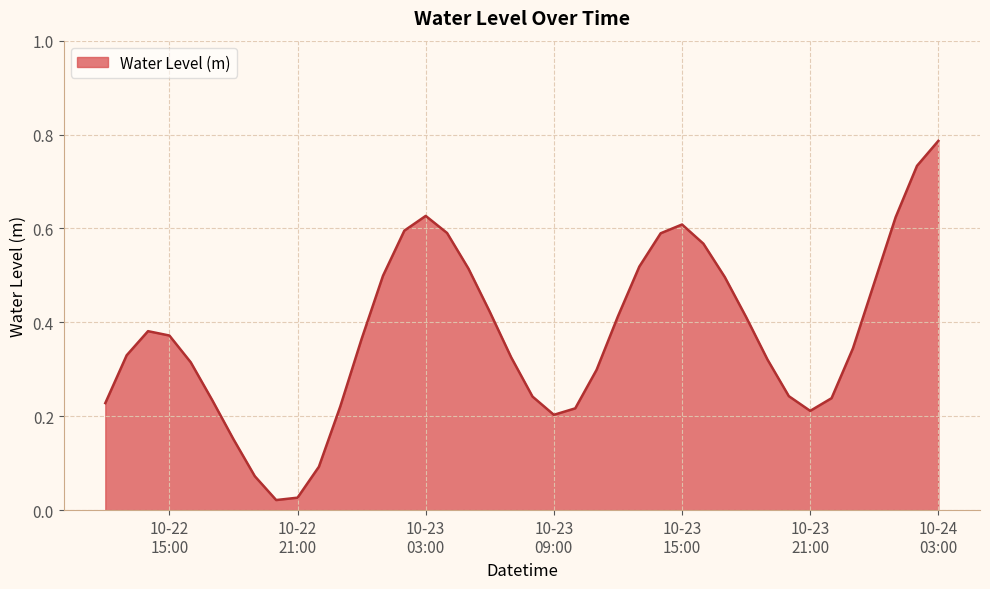

How many lines are shown in the chart?

1